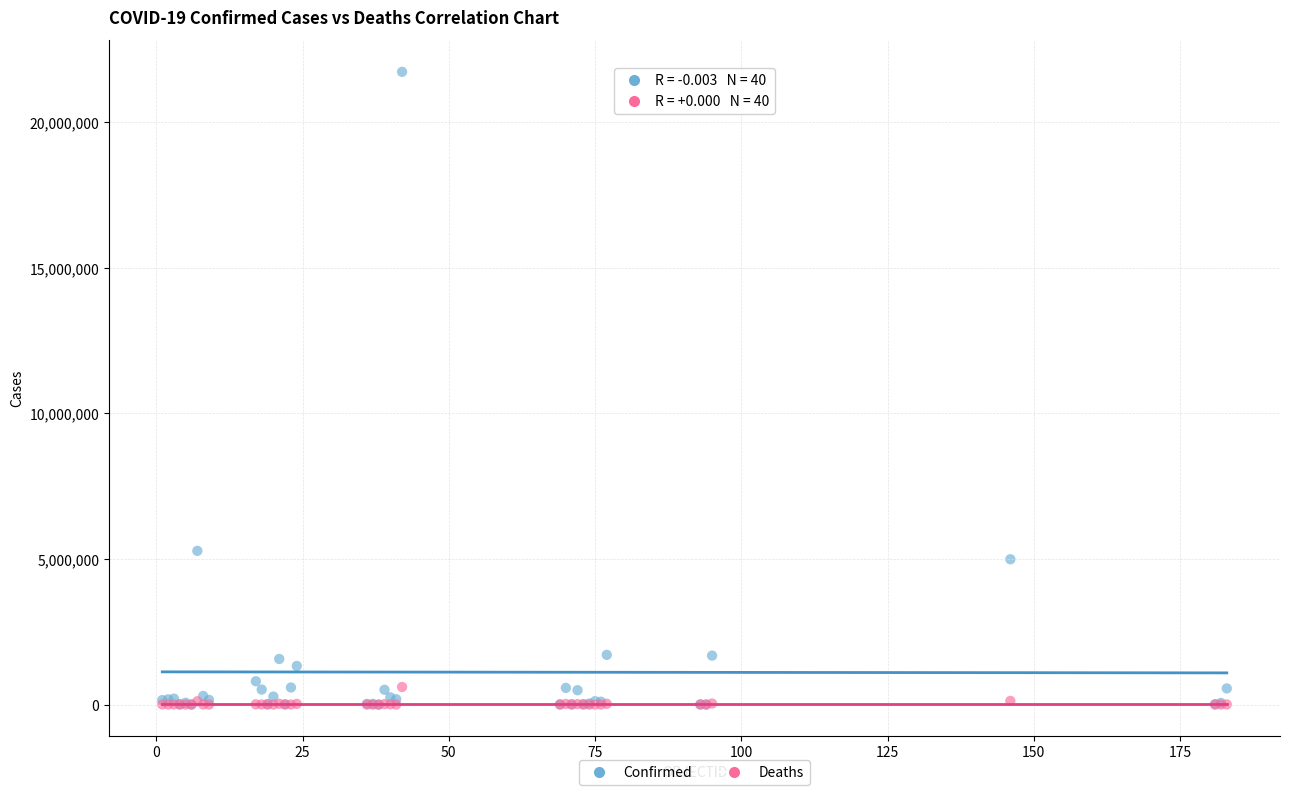

Across all series, what Y value is closest to 10867781?

5281585